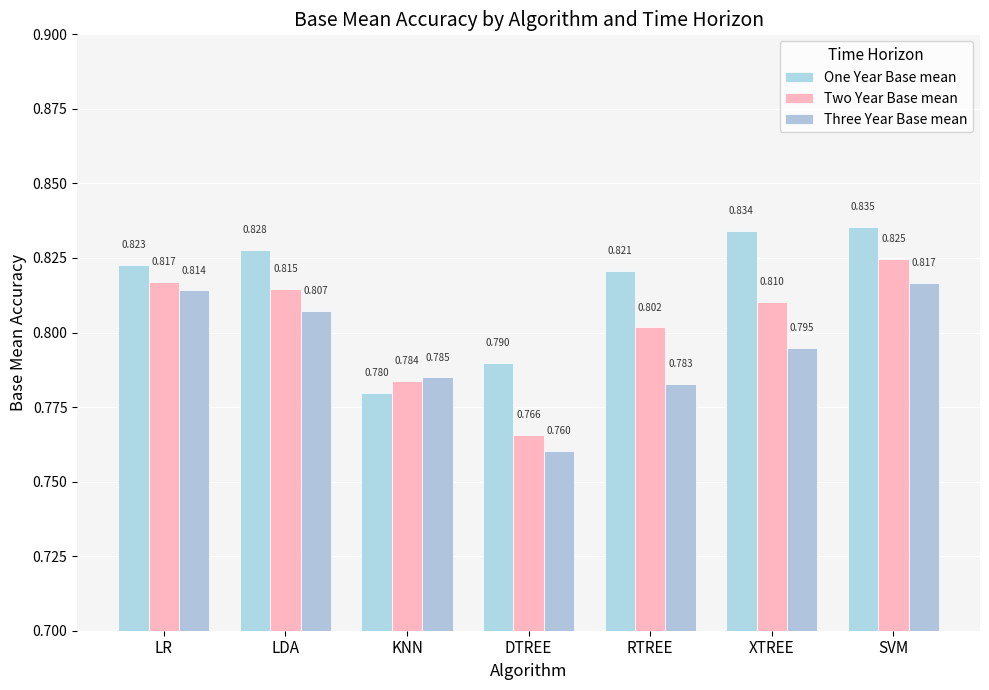

What is the sum of the One Year Base mean values at LDA and DTREE?

1.6